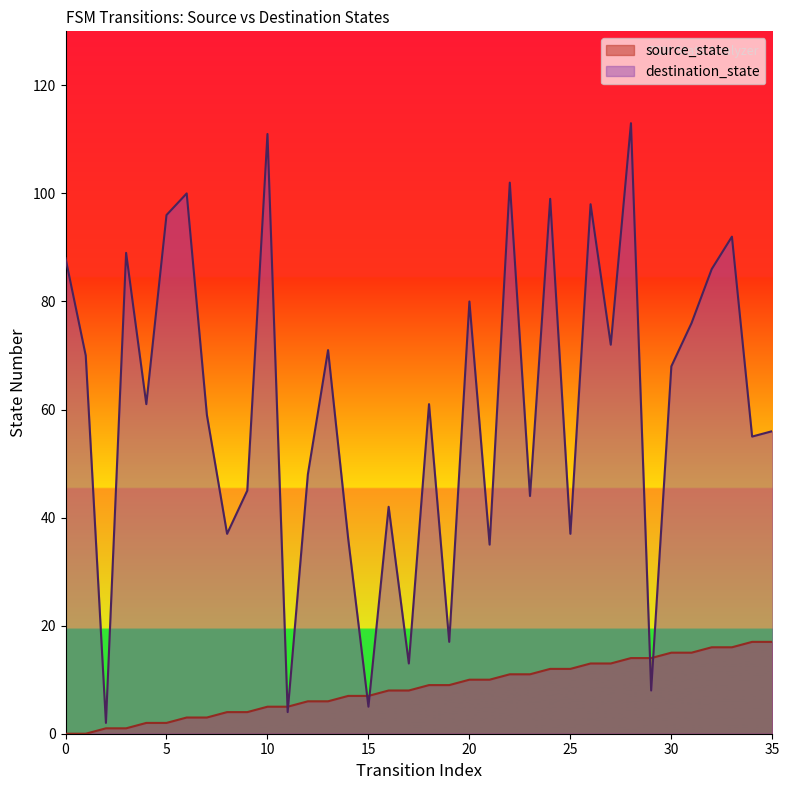

What is the sum of the destination_state values at 11 and 22?

106